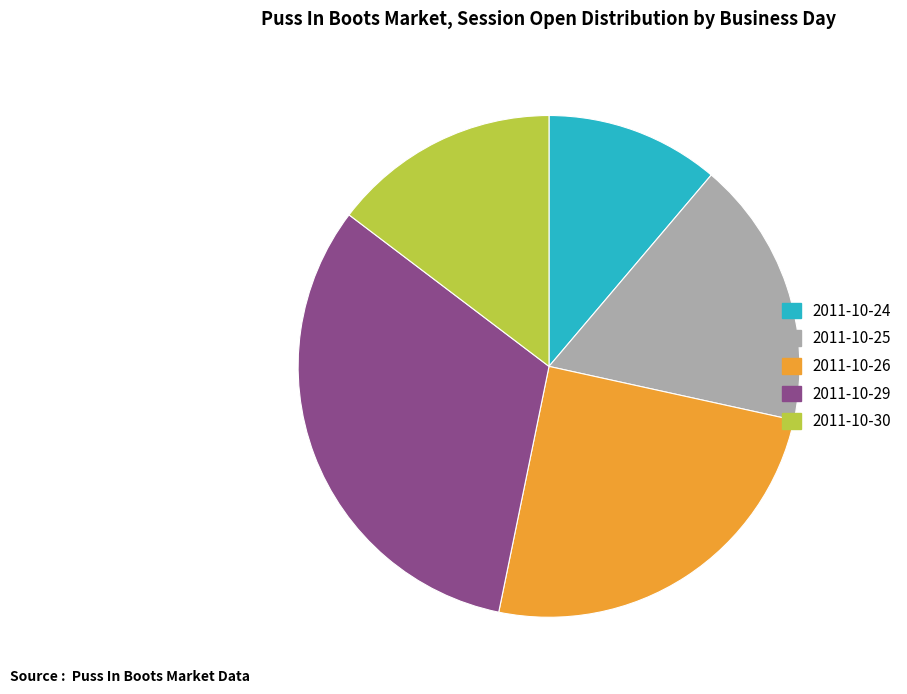

Rank the categories by value from lowest to highest.

2011-10-24, 2011-10-30, 2011-10-25, 2011-10-26, 2011-10-29